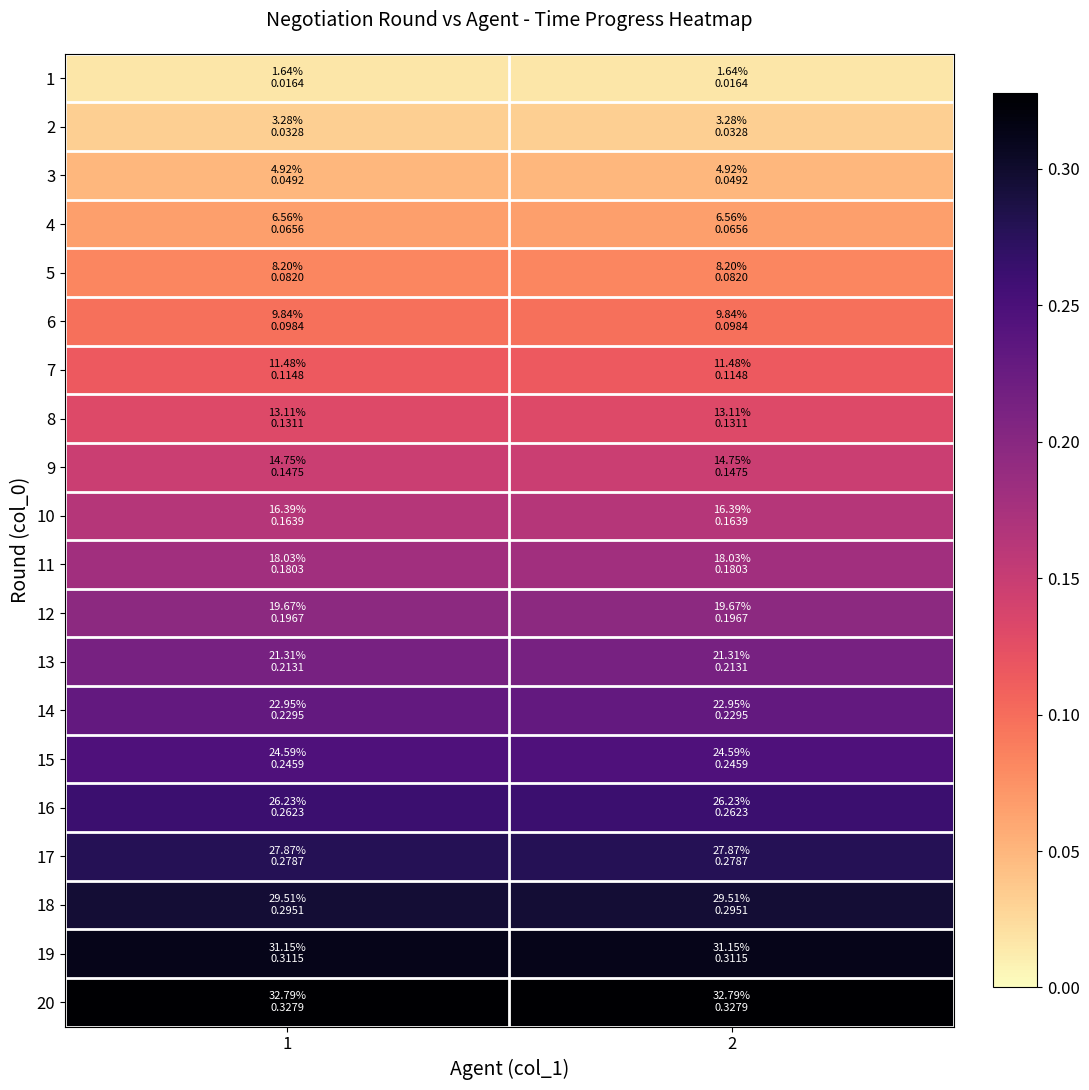

Reading left to right, what are all the values shown in this chart?

1: 1=0.0	2=0.0
2: 1=0.0	2=0.0
3: 1=0.0	2=0.0
4: 1=0.1	2=0.1
5: 1=0.1	2=0.1
6: 1=0.1	2=0.1
7: 1=0.1	2=0.1
8: 1=0.1	2=0.1
9: 1=0.1	2=0.1
10: 1=0.2	2=0.2
11: 1=0.2	2=0.2
12: 1=0.2	2=0.2
13: 1=0.2	2=0.2
14: 1=0.2	2=0.2
15: 1=0.2	2=0.2
16: 1=0.3	2=0.3
17: 1=0.3	2=0.3
18: 1=0.3	2=0.3
19: 1=0.3	2=0.3
20: 1=0.3	2=0.3